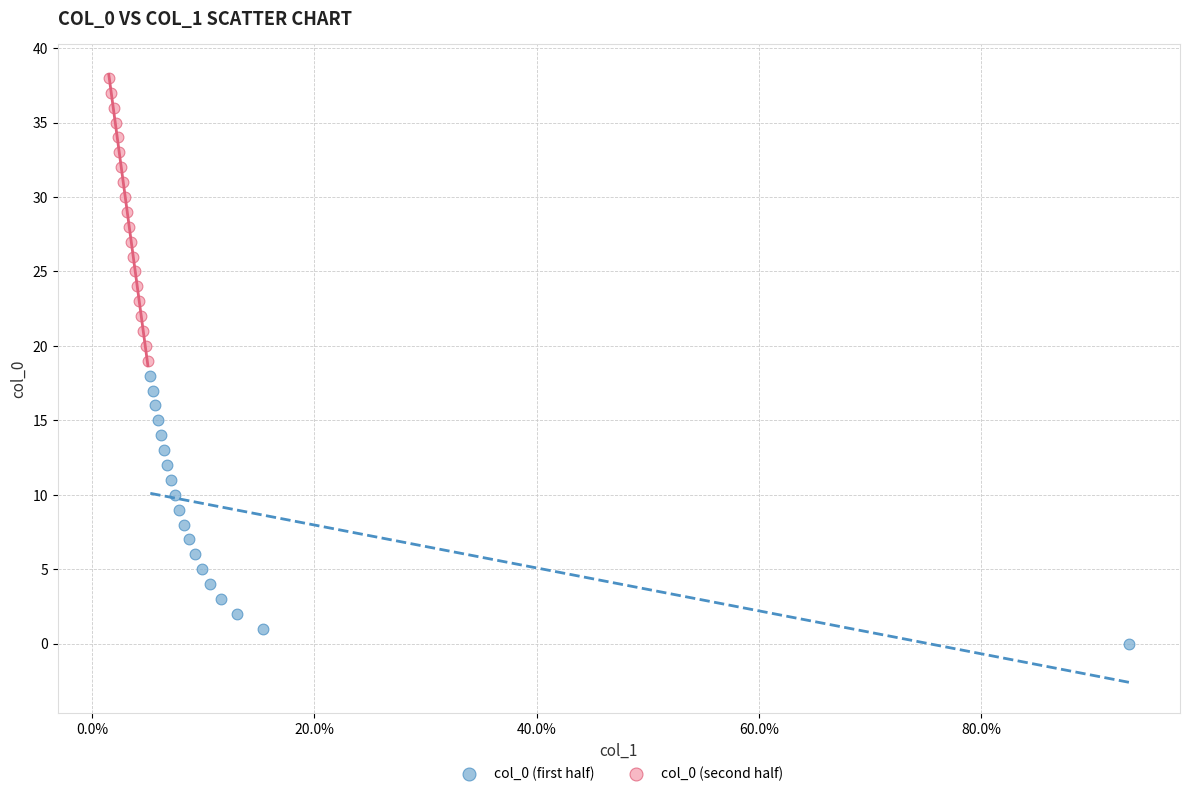

Which series contains the highest Y value?

col_0 (second half)